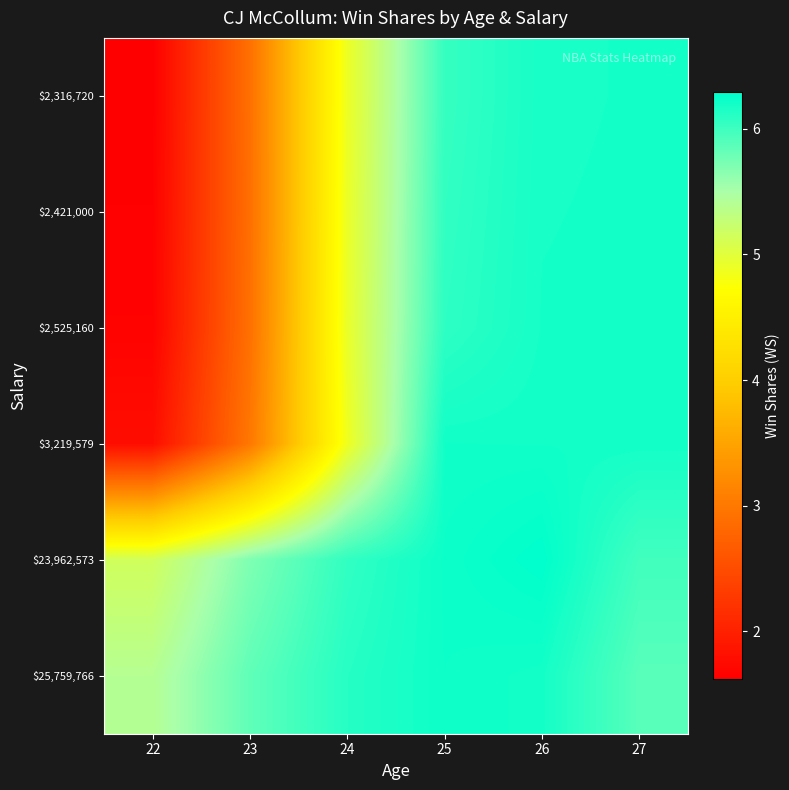

How many distinct data groups are displayed?

6